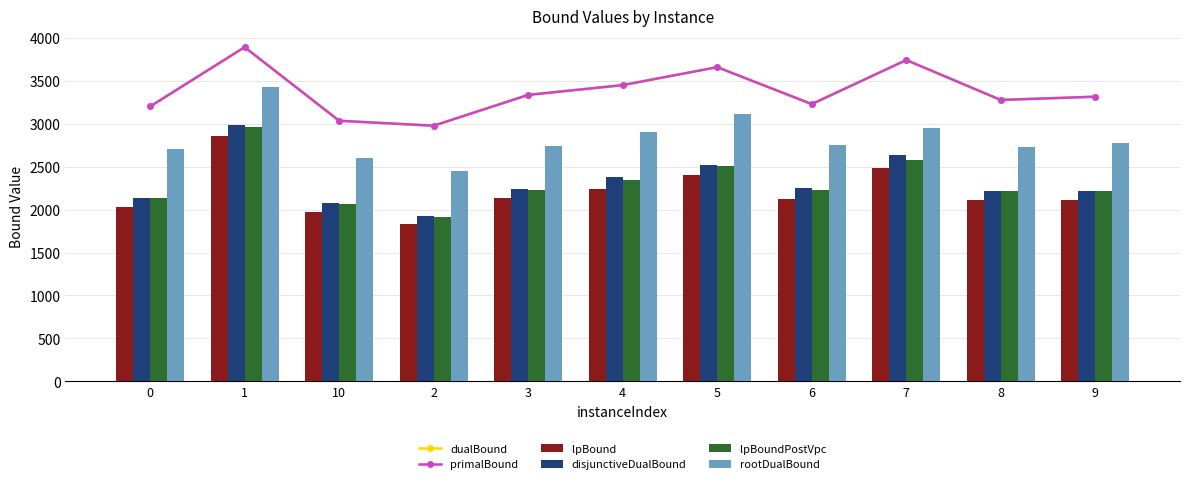

What is the approximate value of dualBound at 8?

3277.0